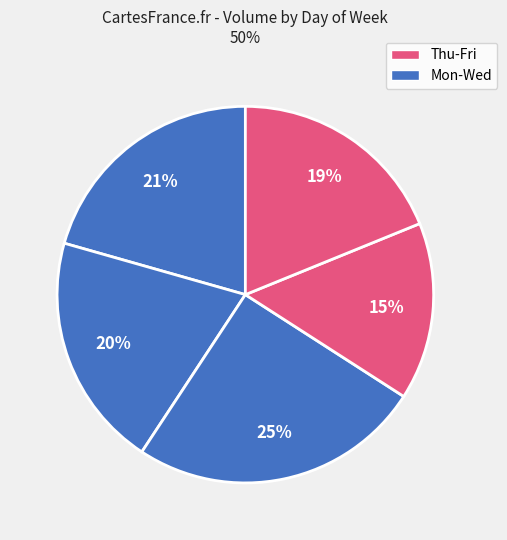

How many segments does this pie chart have?

5